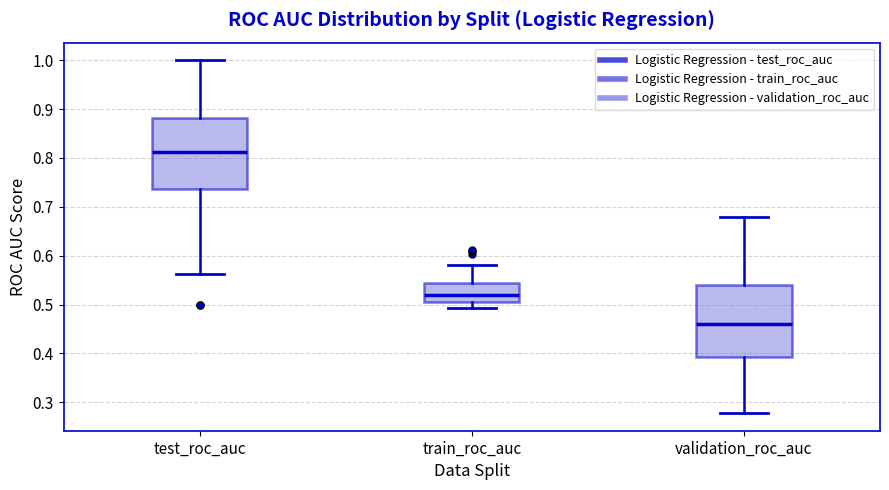

Where is the lower edge of the box for validation_roc_auc on the y-axis? The values are not printed on the chart, so give them approximately, as read against the axis.

0.39